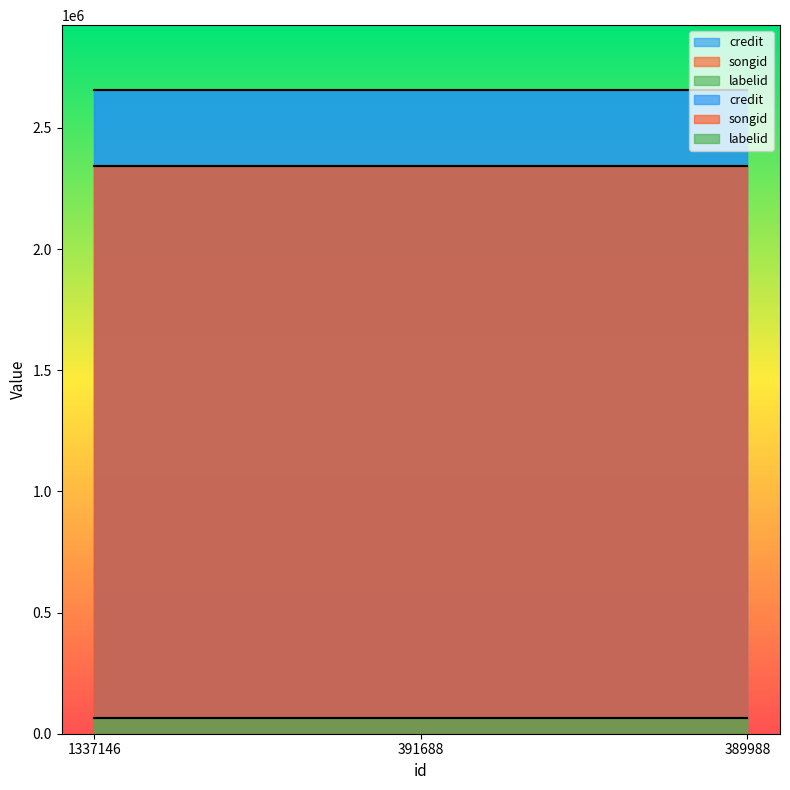

Which series changed the most between 391688 and 389988?

credit